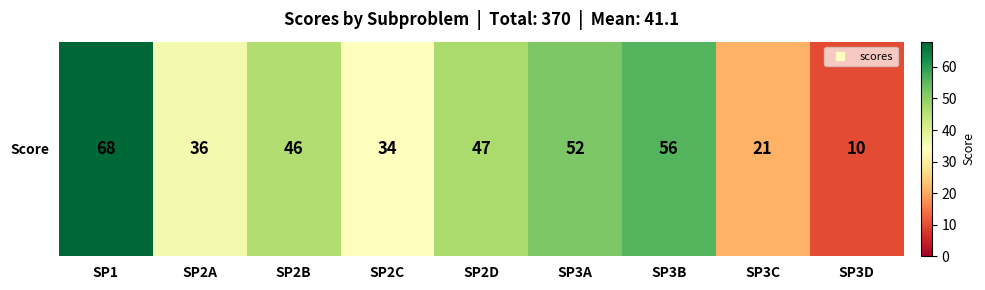

What is the approximate value at SP2D, to the nearest 5?

45